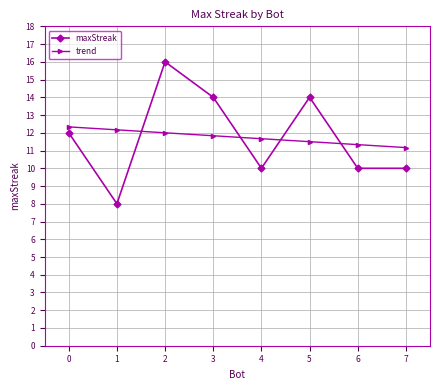

The trend series shows 11.3 at 6. True or false?

True